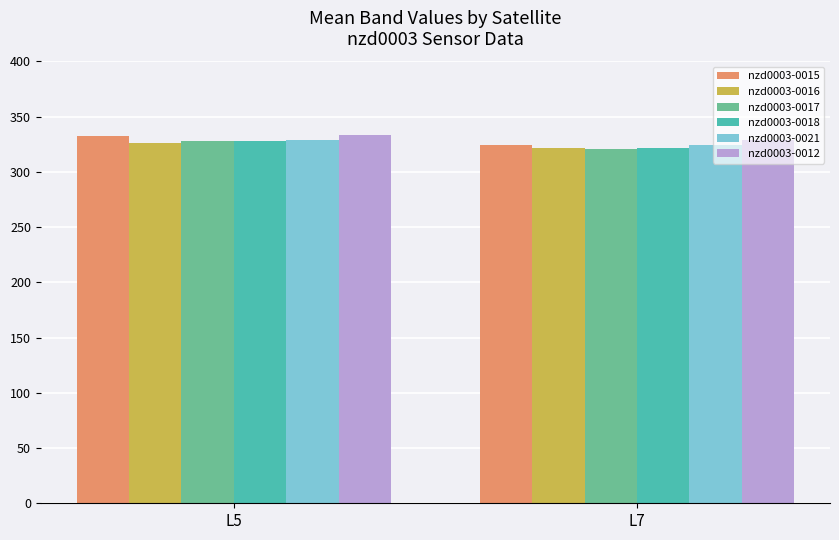

List the labels in order of nzd0003-0018 value, smallest first.

L7, L5